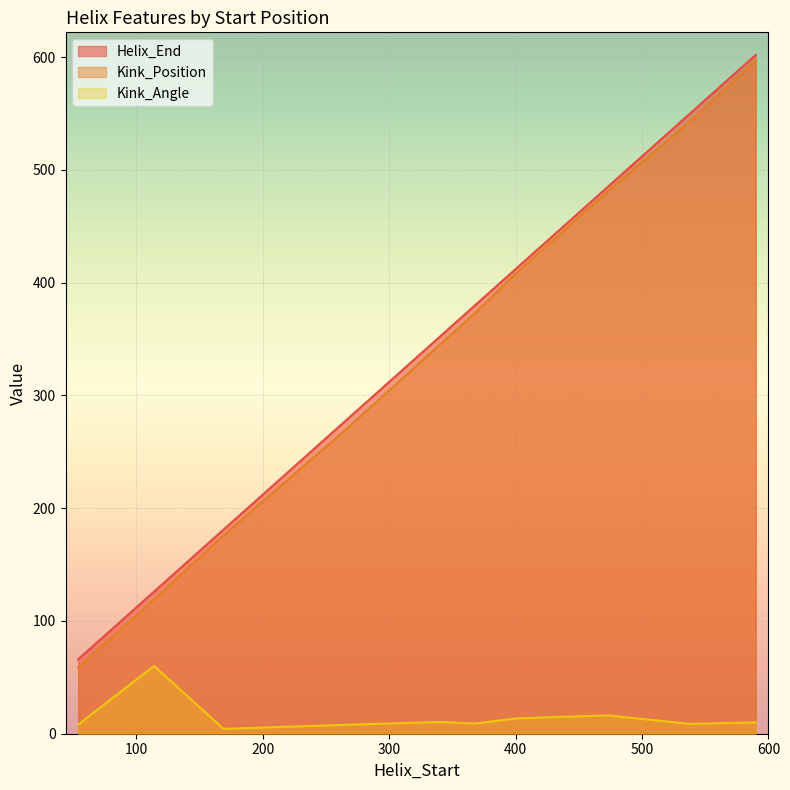

Which series has the largest range (max minus min)?

Kink_Position